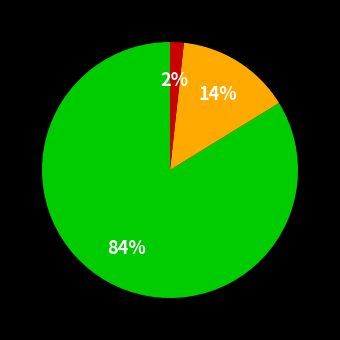

How many segments does this pie chart have?

3